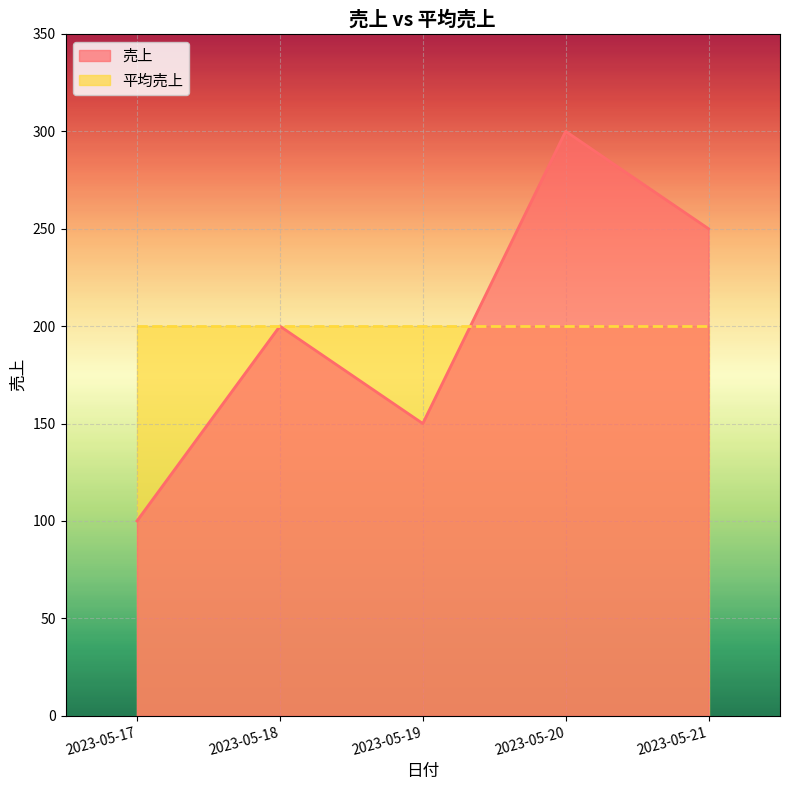

The chart shows a value of 127 at 2023-05-18. True or false?

False